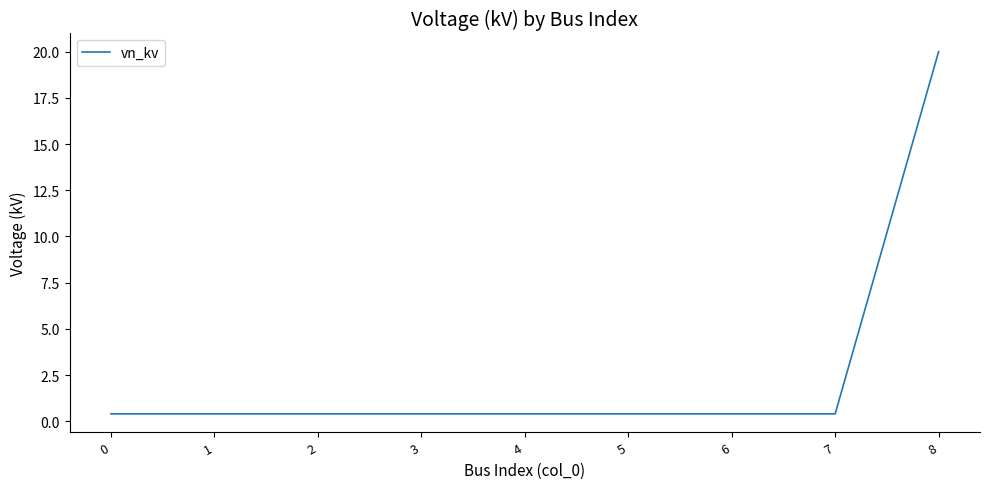

The chart shows a value of 36.0 at 8. True or false?

False